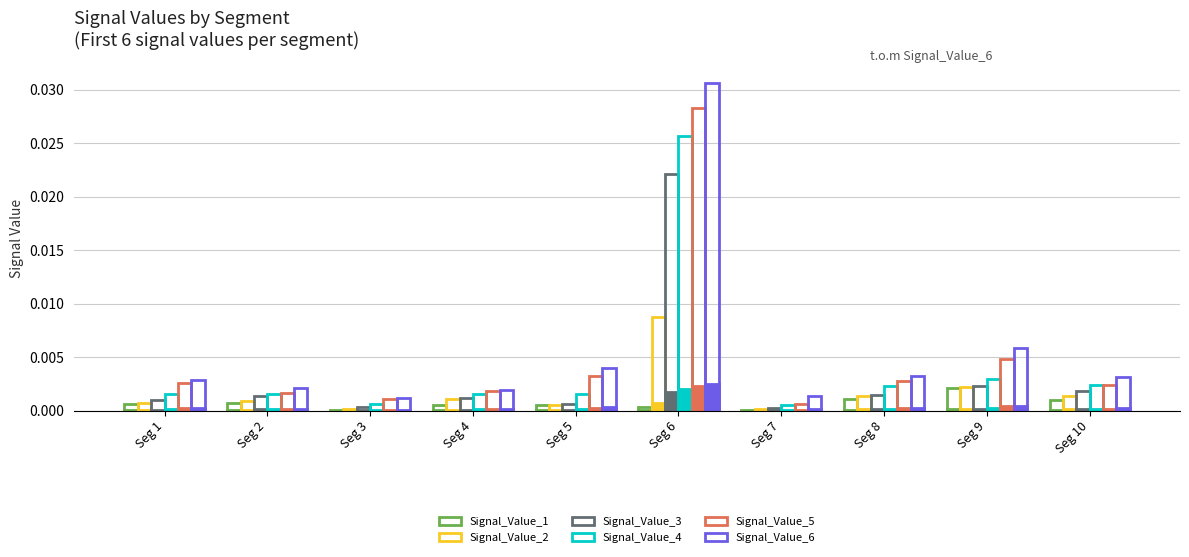

Which series has the widest spread of values?

Signal_Value_6